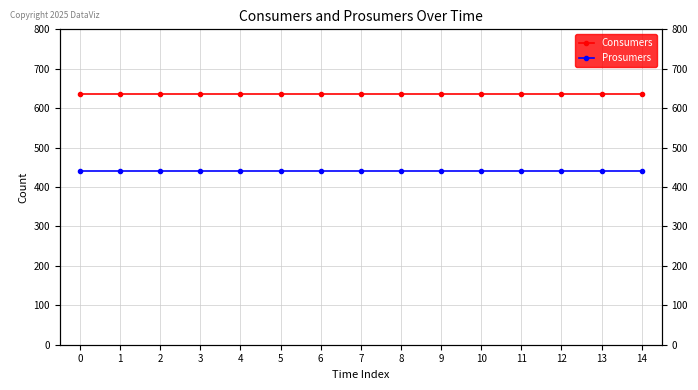

Rank the series by their average value, from lowest to highest.

Prosumers, Consumers